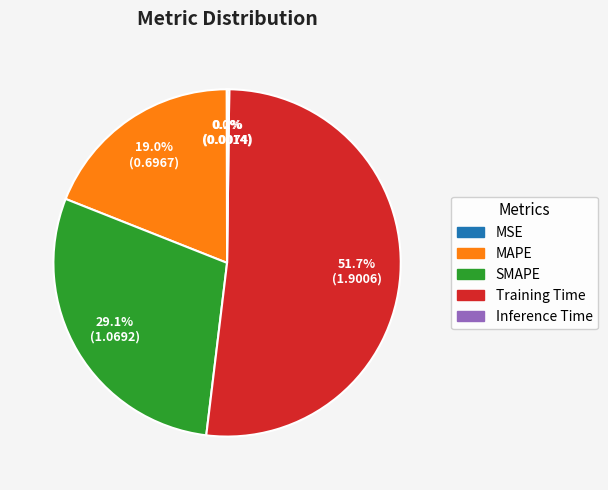

Which category has the biggest portion of the pie?

Training Time